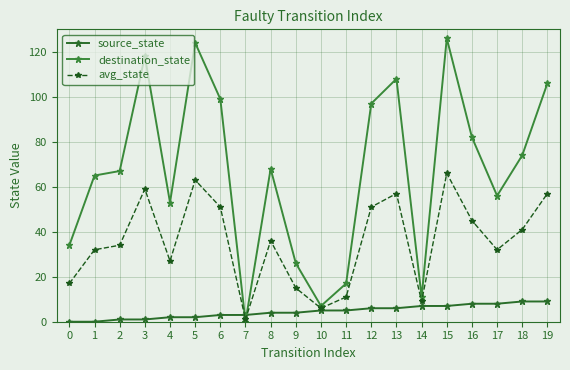

What is the difference between the destination_state values at 11 and 4?

36